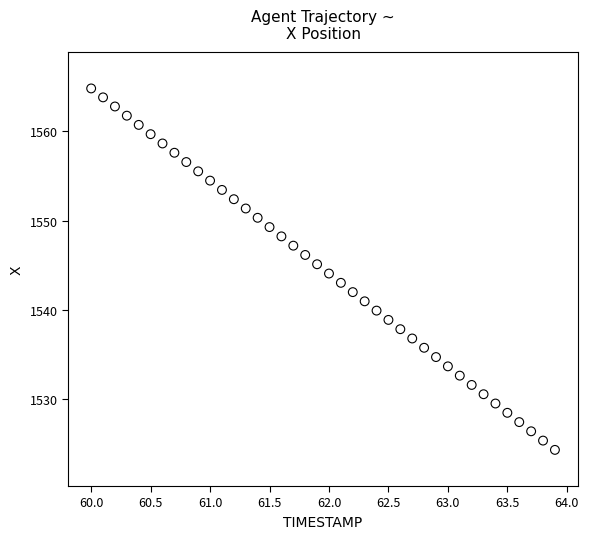

What is the range of Y values (max minus min)?

40.5